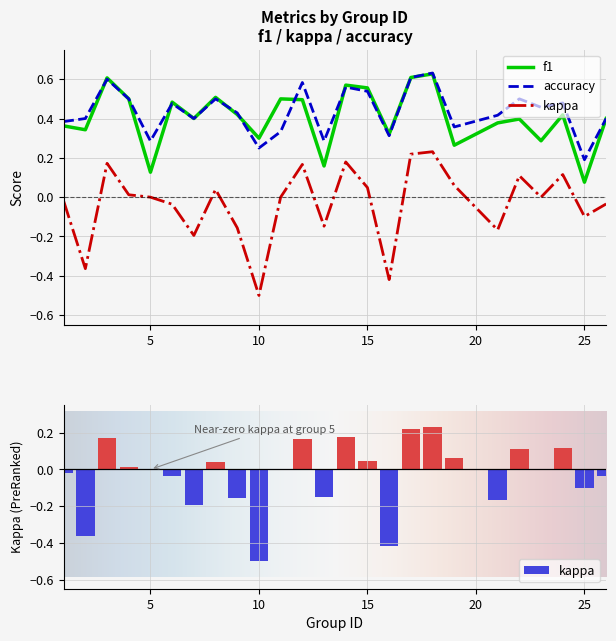

Rank the series by their maximum value, from lowest to highest.

kappa, f1, accuracy